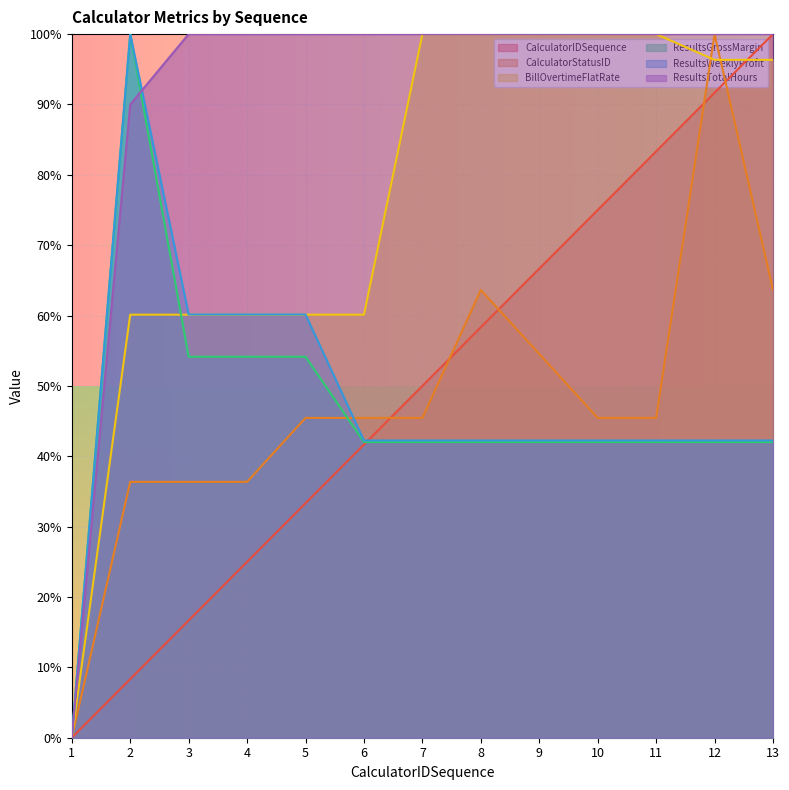

At how many categories does at least one series exceed 55?

12